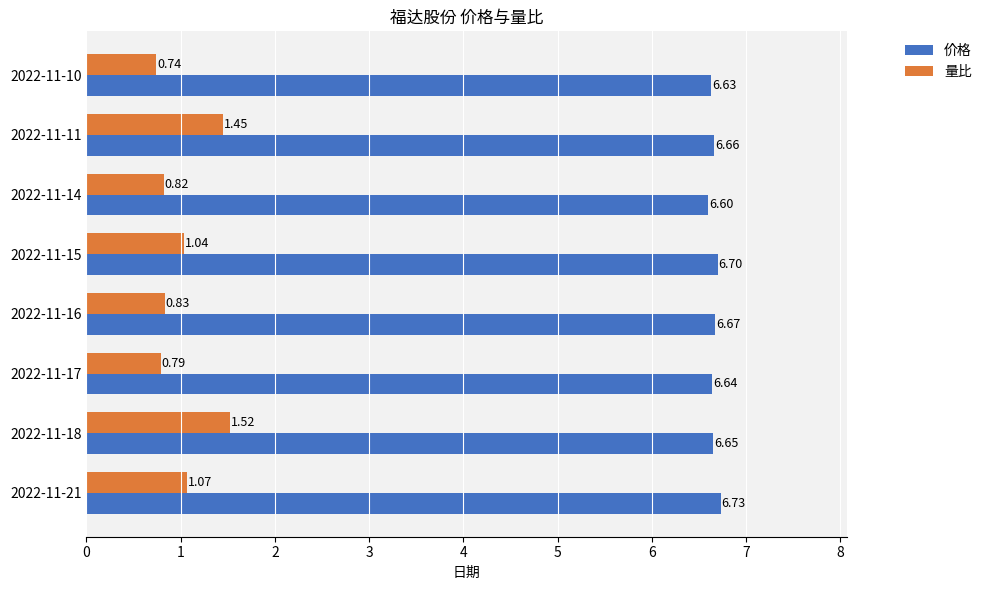

Which series has the largest range (max minus min)?

量比